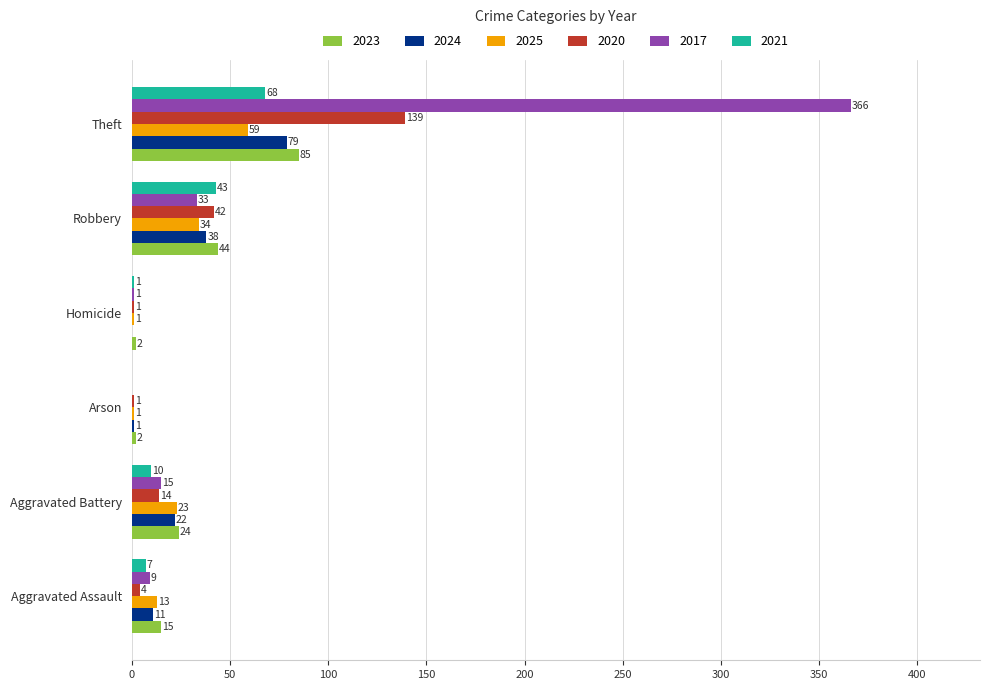

How many distinct data groups are displayed?

6